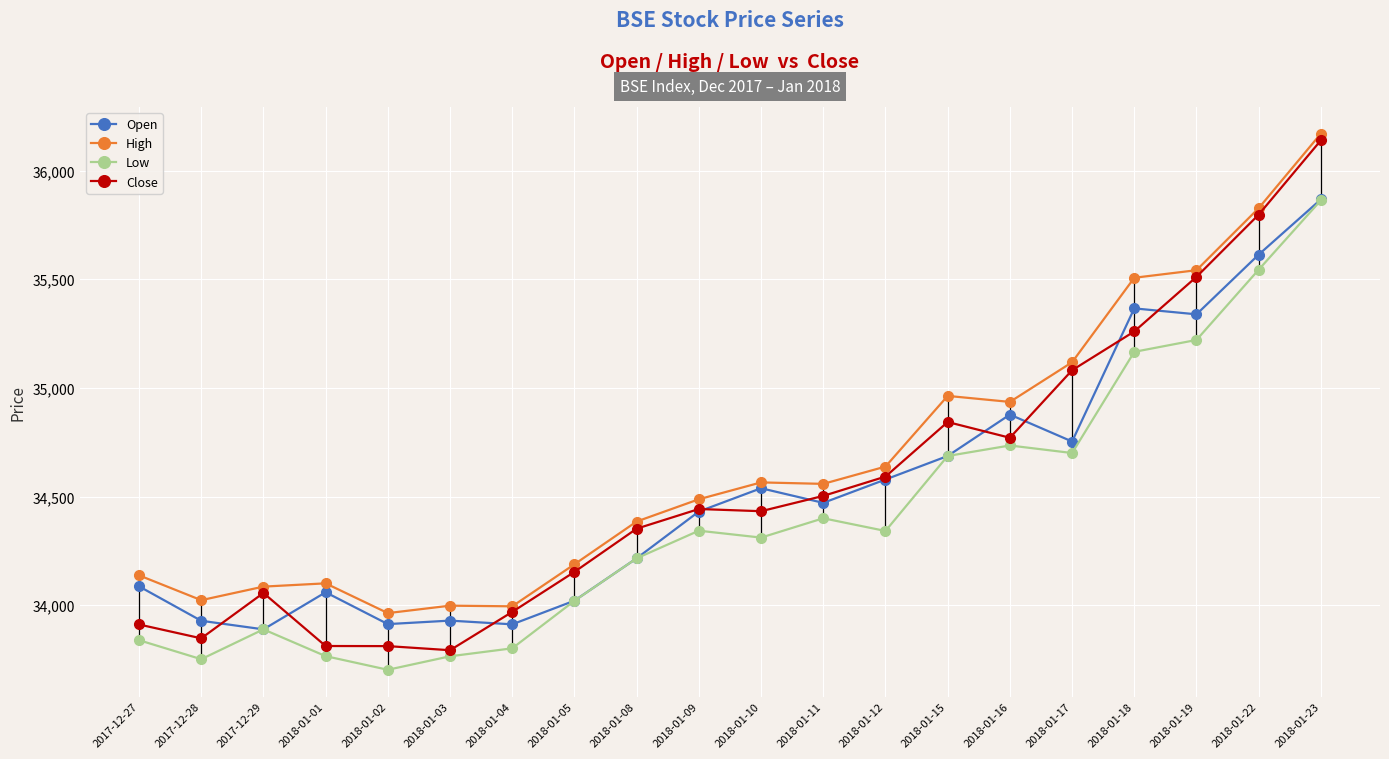

What is the label of the 2nd point from the left?

2017-12-28